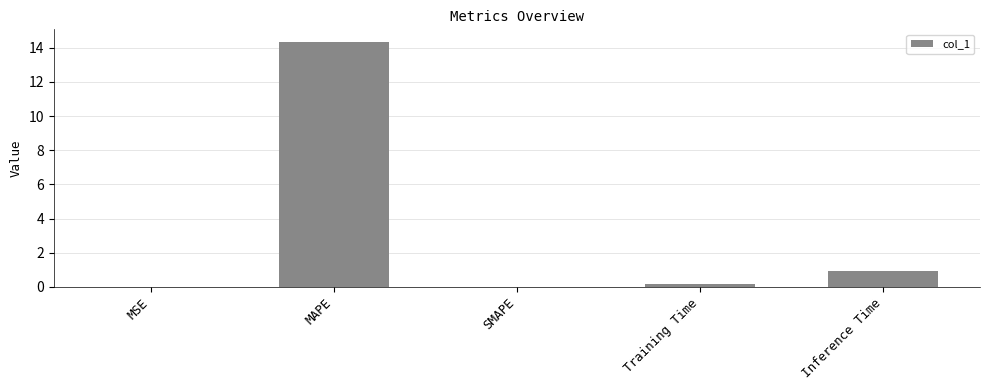

What is the greatest value displayed?

14.4